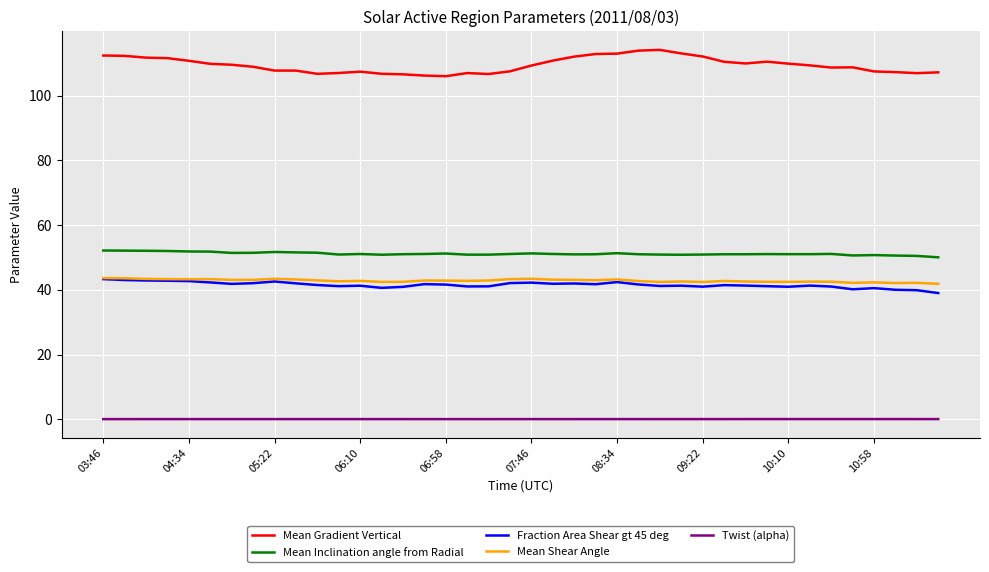

Which series has the largest total across all categories?

Mean Gradient Vertical